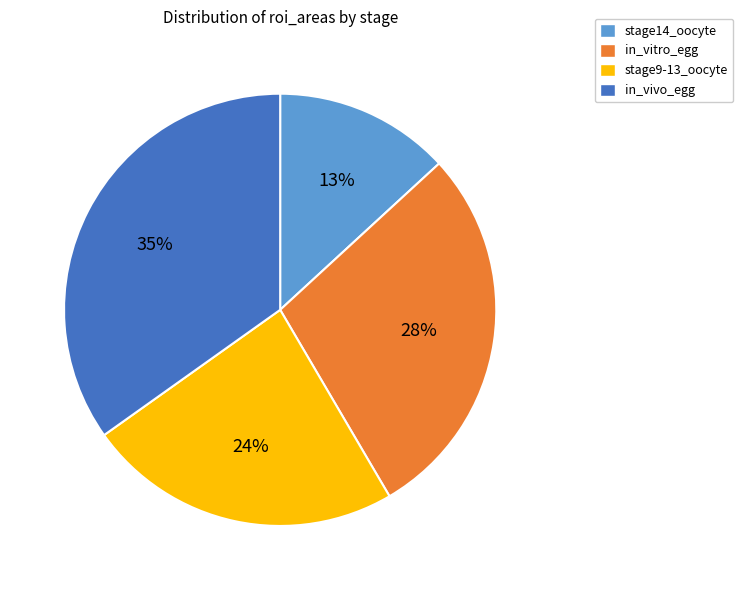

Which category has the smallest portion of the pie?

stage14_oocyte